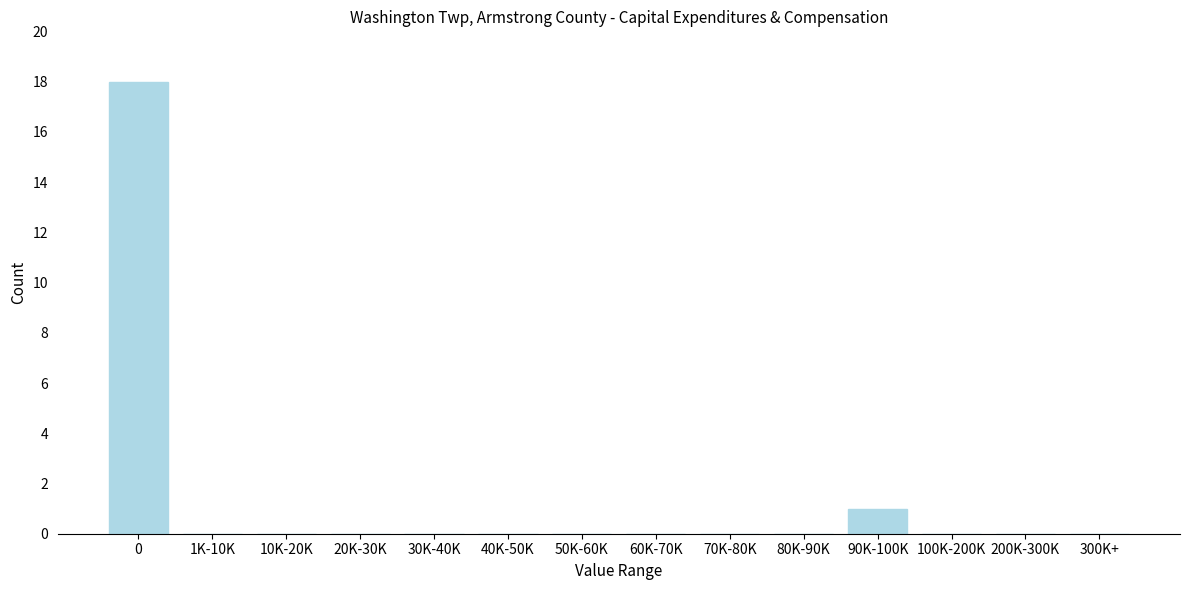

Reading right to left, what are all the values shown in this chart?

300K+=0	200K-300K=0	100K-200K=0	90K-100K=1	80K-90K=0	70K-80K=0	60K-70K=0	50K-60K=0	40K-50K=0	30K-40K=0	20K-30K=0	10K-20K=0	1K-10K=0	0=18